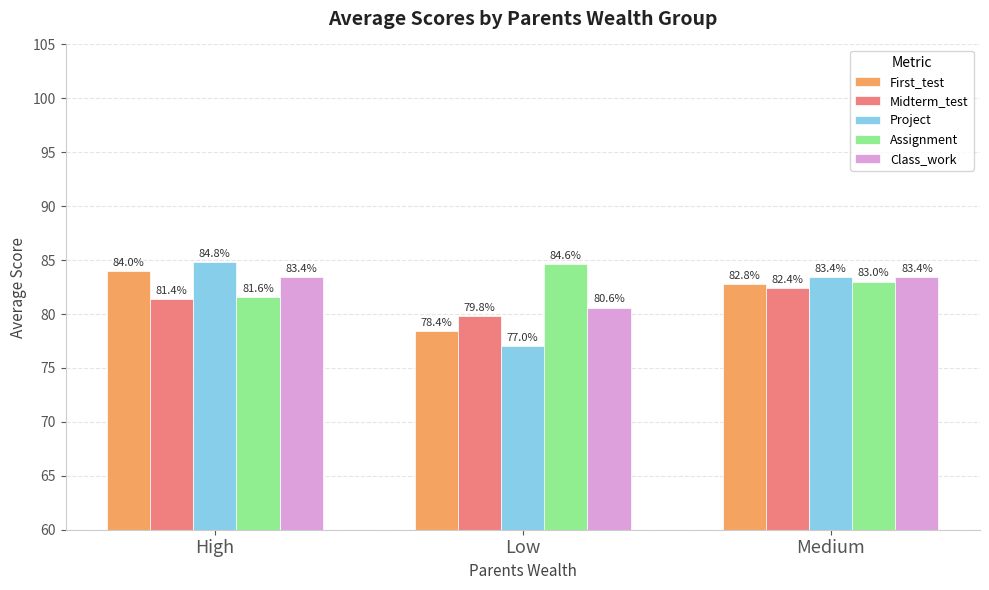

What is the spread (max minus min) of values at Medium?

1.0